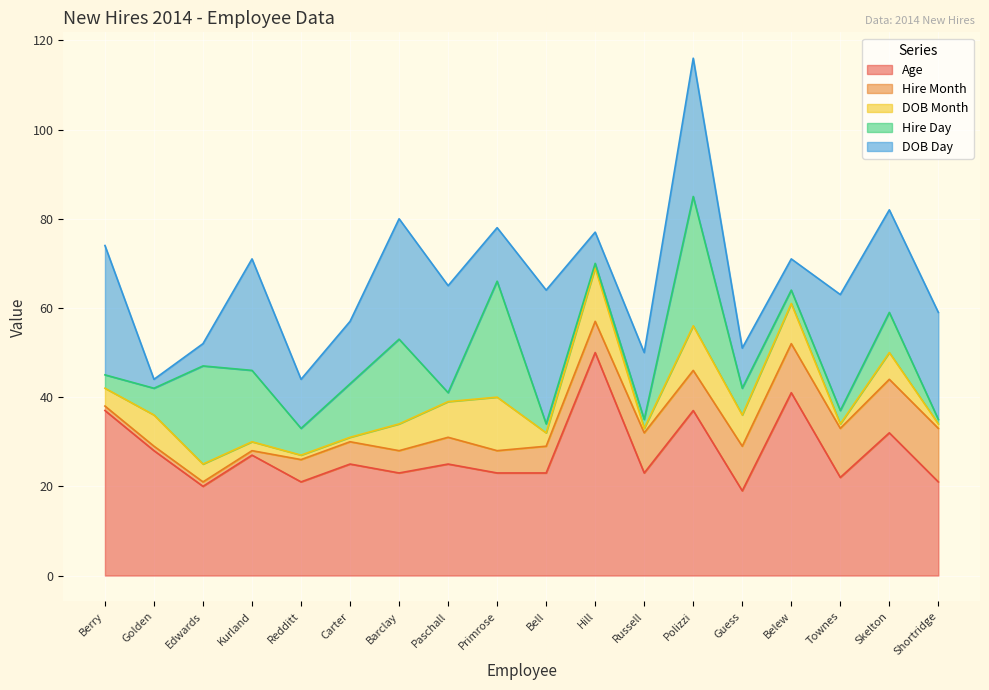

Where does the DOB Month series first go above 6?

Golden